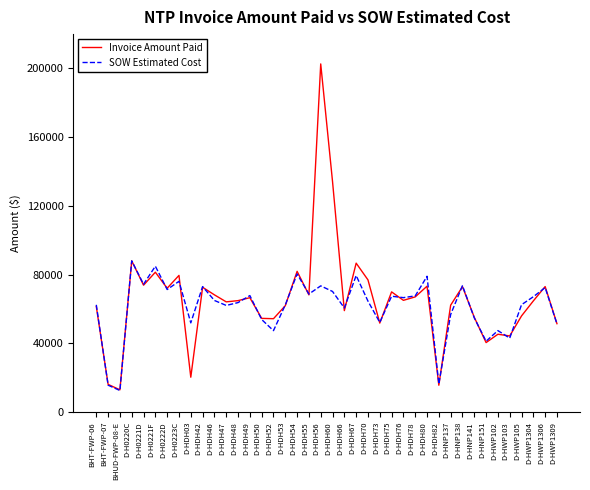

Is this an area chart (filled region under the line)?

No